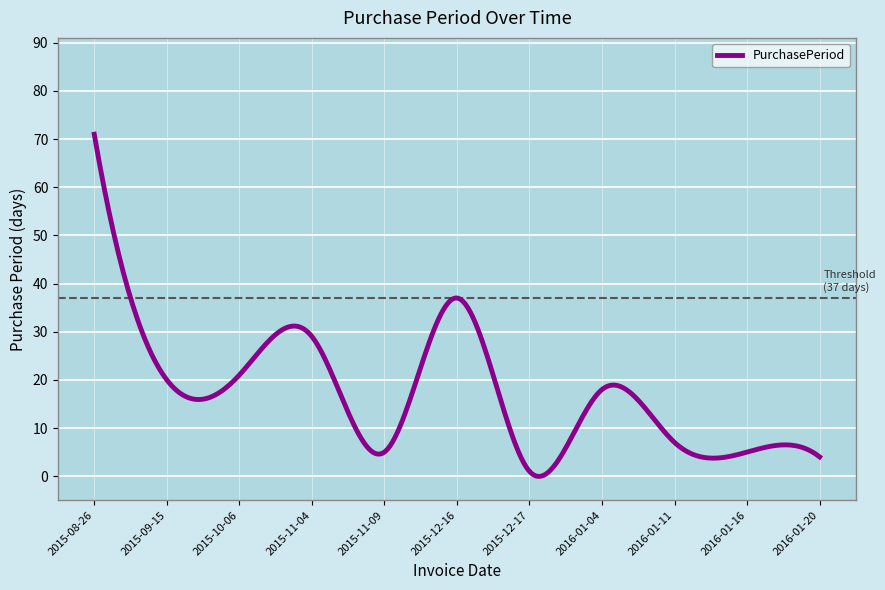

What is the maximum value shown in the chart?

71.0